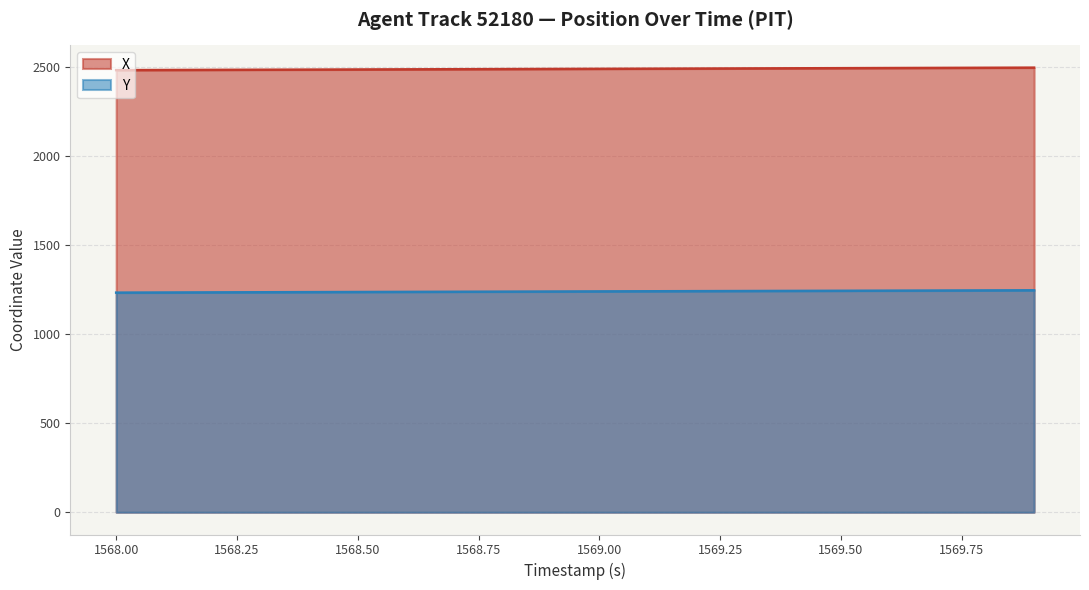

What is the maximum value for Y?

1245.5